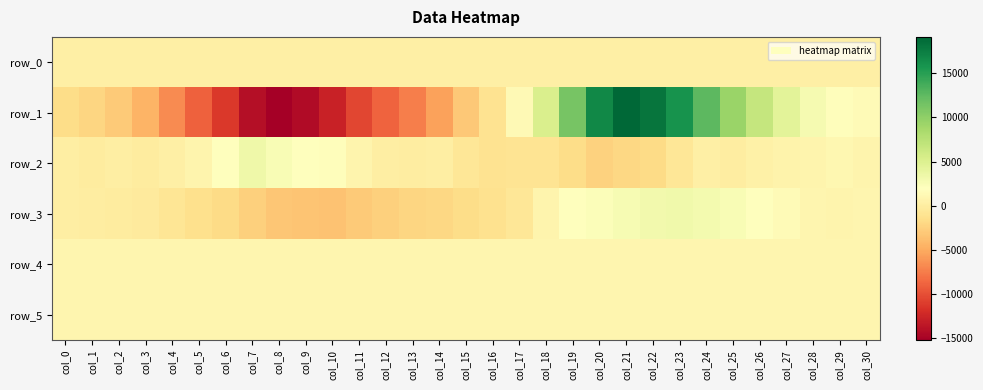

True or false: row_2 has a value of -199.1 at col_18.

False